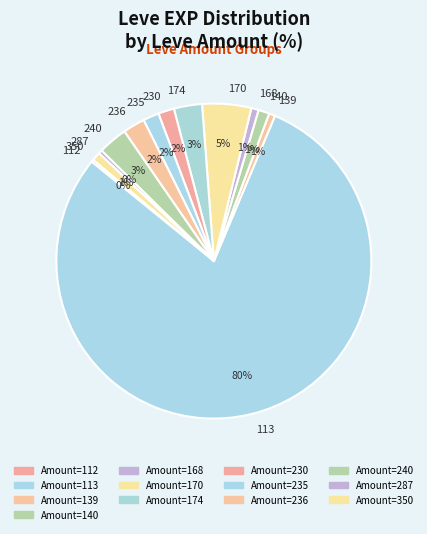

Combined, do 236 and 235 account for over 50%?

No